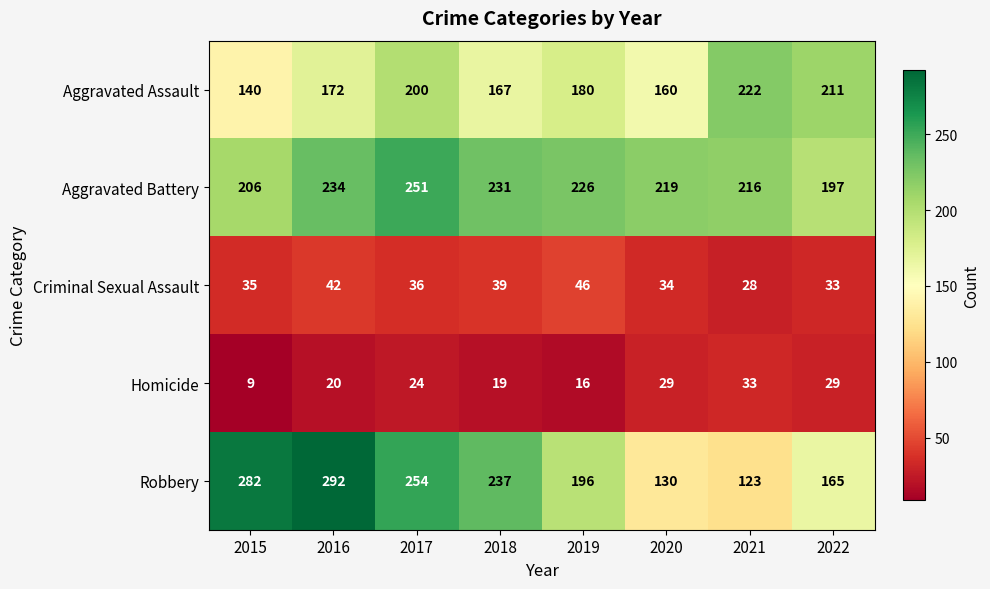

Which series has the largest range (max minus min)?

Robbery